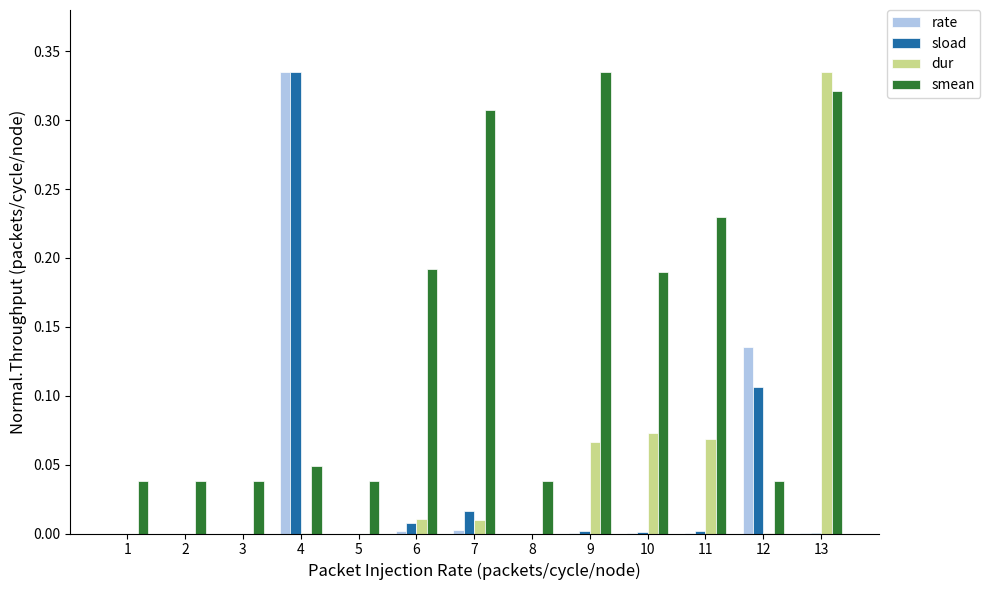

Which category has the highest value in the rate series?

4